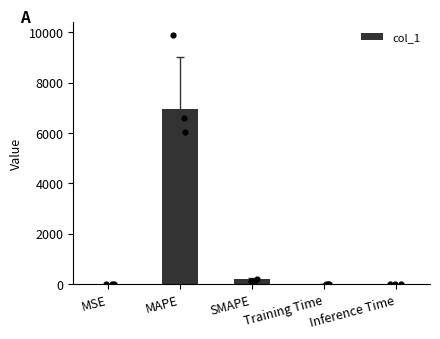

What is the change in value from MSE to Training Time?

-0.6